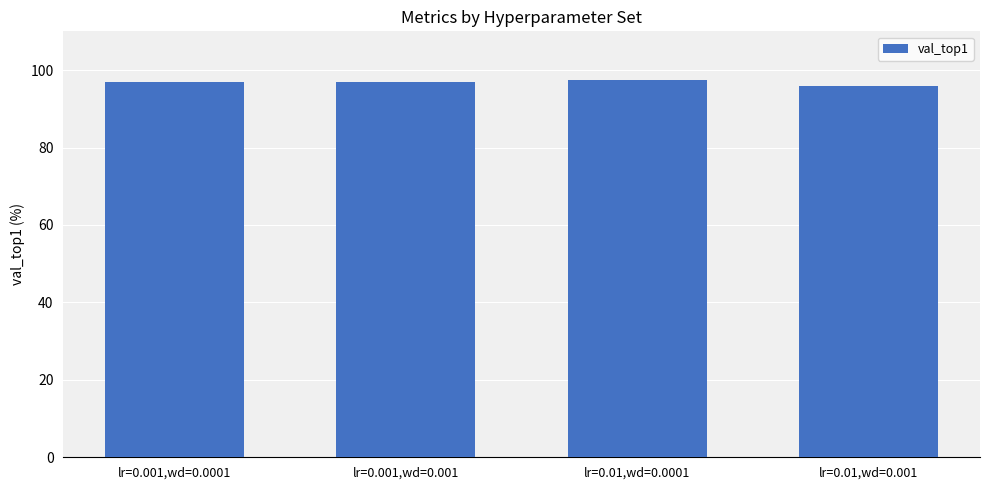

How many series are shown in this chart?

1